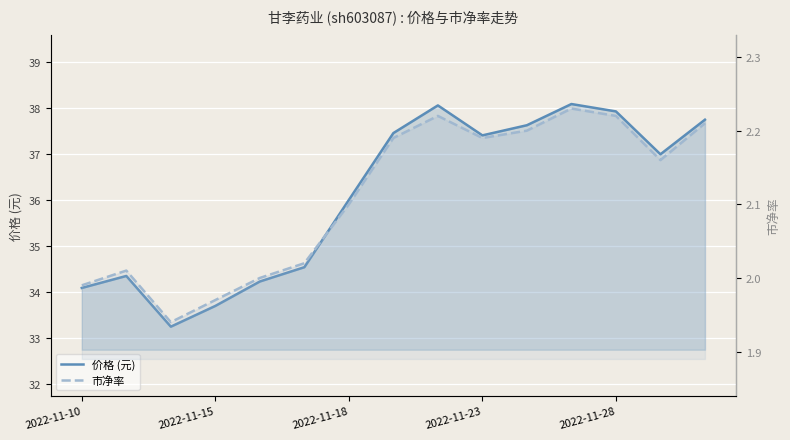

True or false: 市净率 and 价格 (元) cross at least once.

False